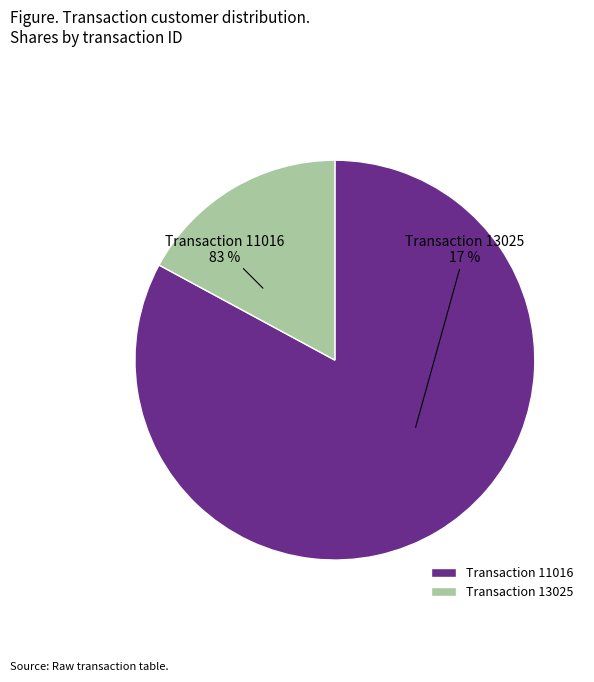

To the nearest percent, what is the average slice percentage?

50%